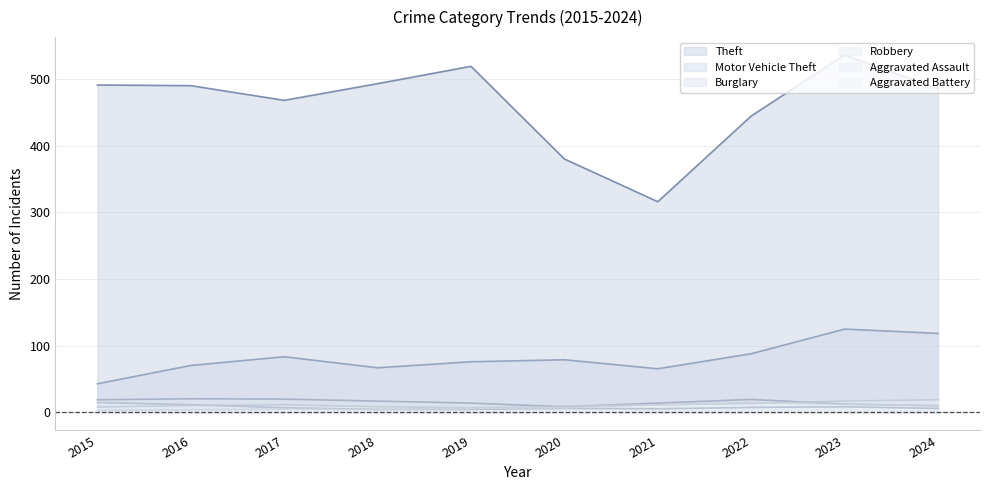

What is the difference between the second highest and second lowest values in the Robbery series?

7.0